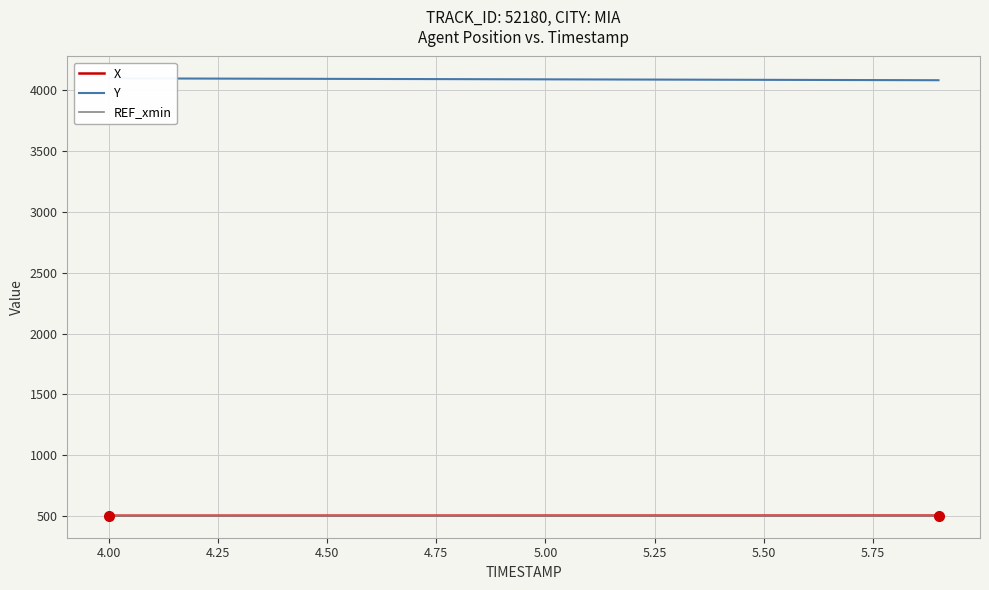

True or false: X and REF_xmin cross at least once.

False